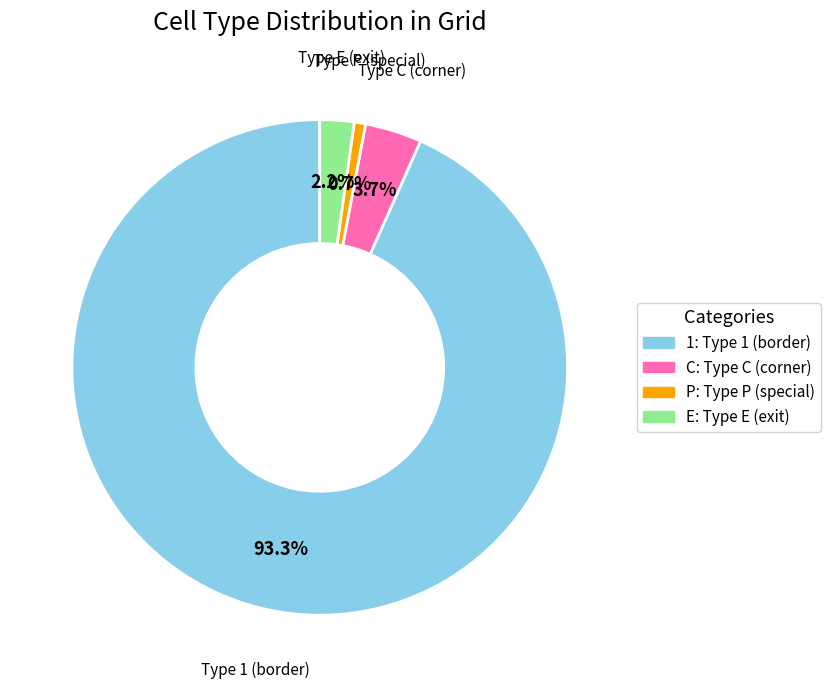

Is there a majority slice in this chart?

Yes